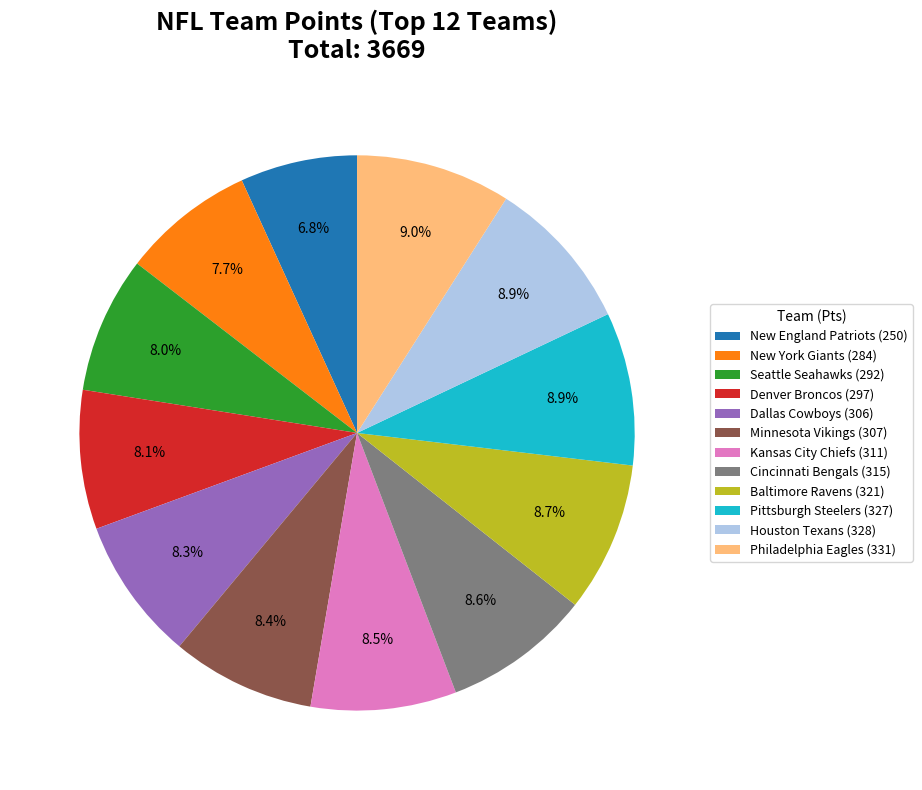

Count the number of slices in the pie.

12